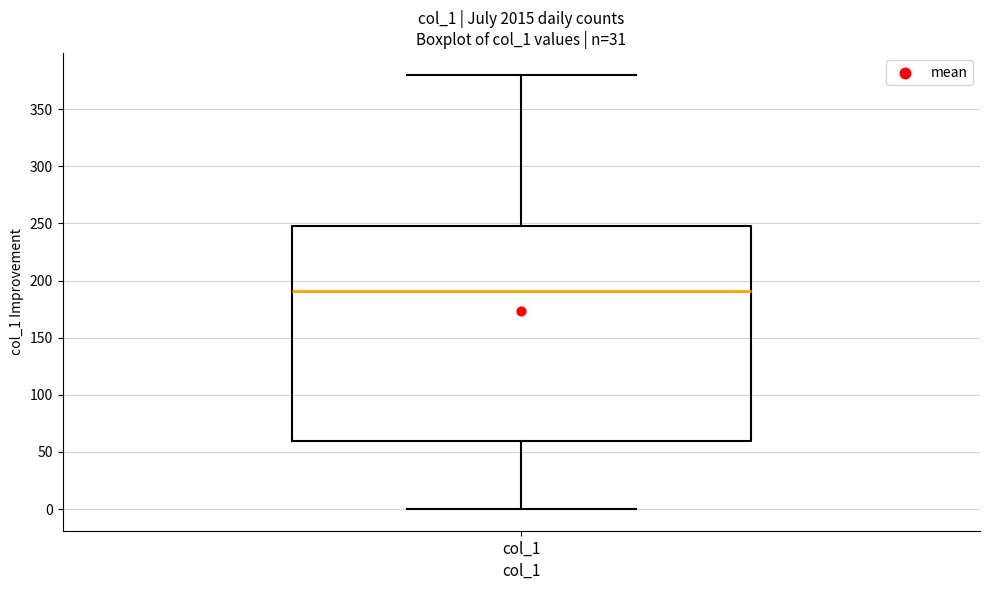

Transcribe this box plot: give where the median line is, the range the box spans, and where the two whiskers end, as read against the y-axis. The values are not printed on the chart, so give them approximately, as read against the axis.

median 190, box 60 to 250, whiskers 0 to 380